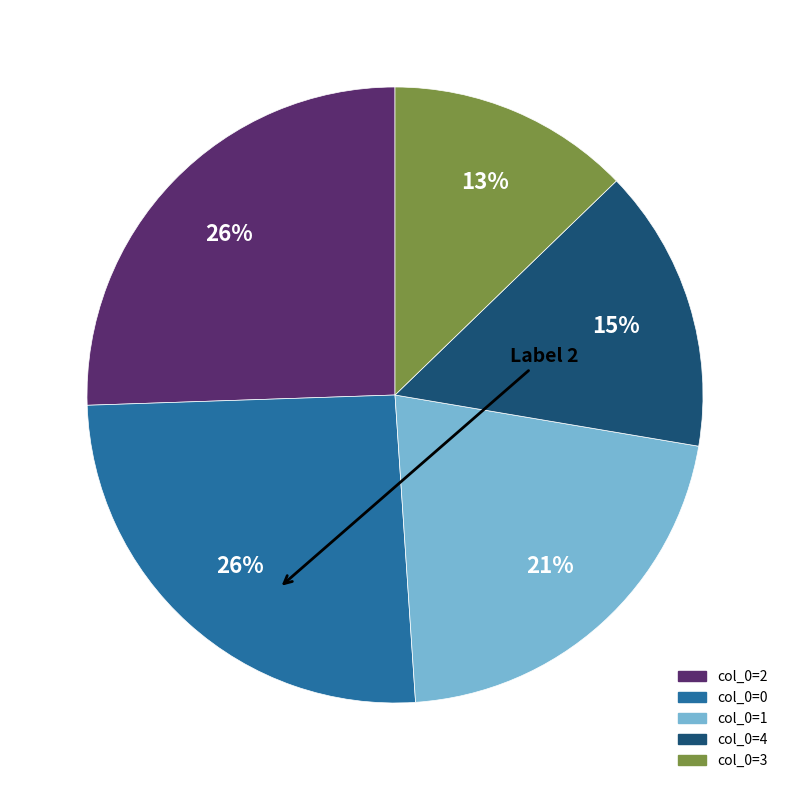

To the nearest percent, what is the average slice percentage?

20%